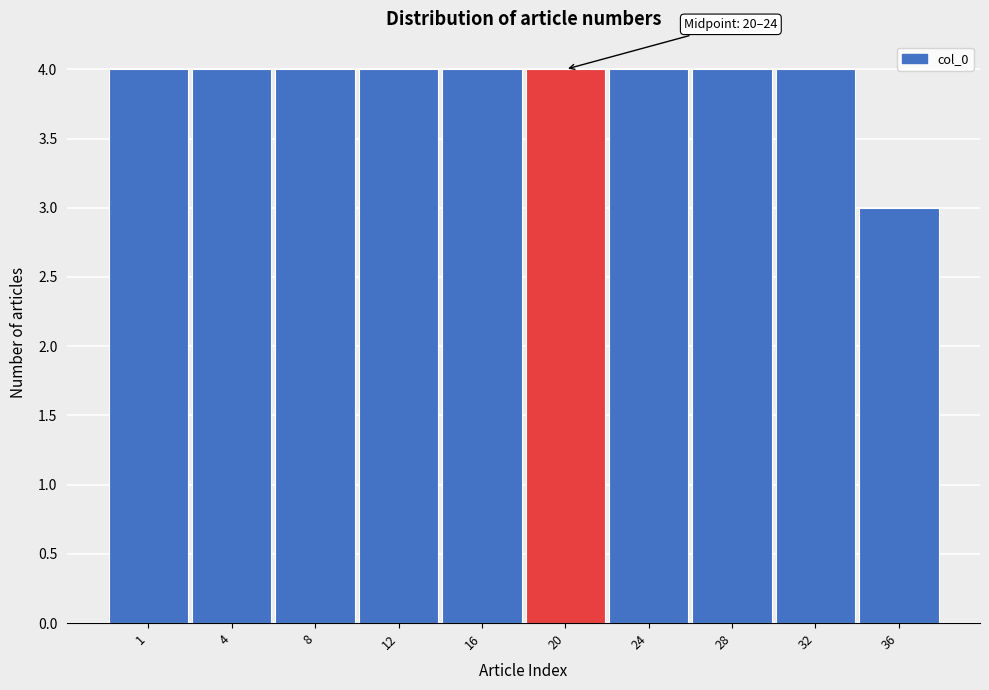

Reading left to right, transcribe all the data shown in this chart.

4	4	4	4	4	4	4	4	4	3